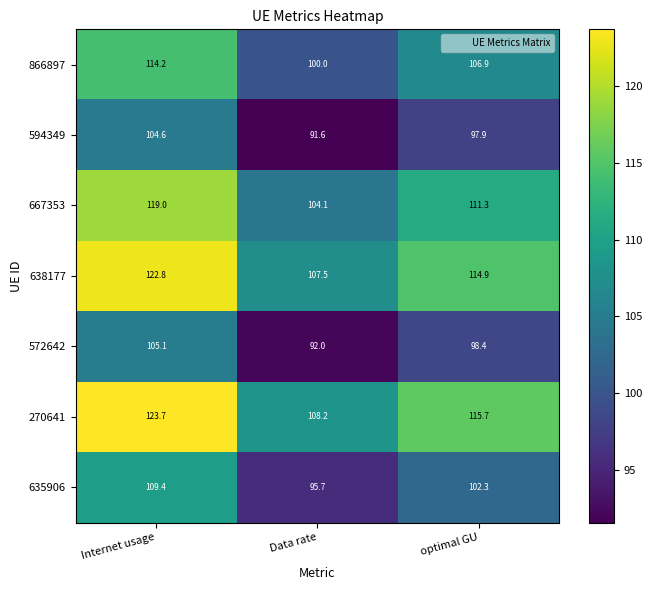

At which label does 594349 first exceed 97?

Internet usage